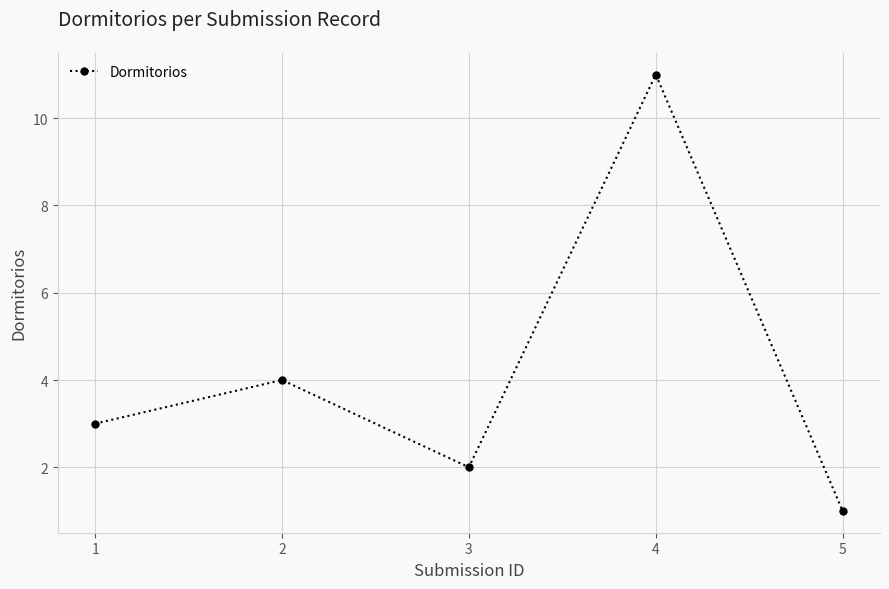

True or false: there are more than 2 points higher than both neighbors.

False